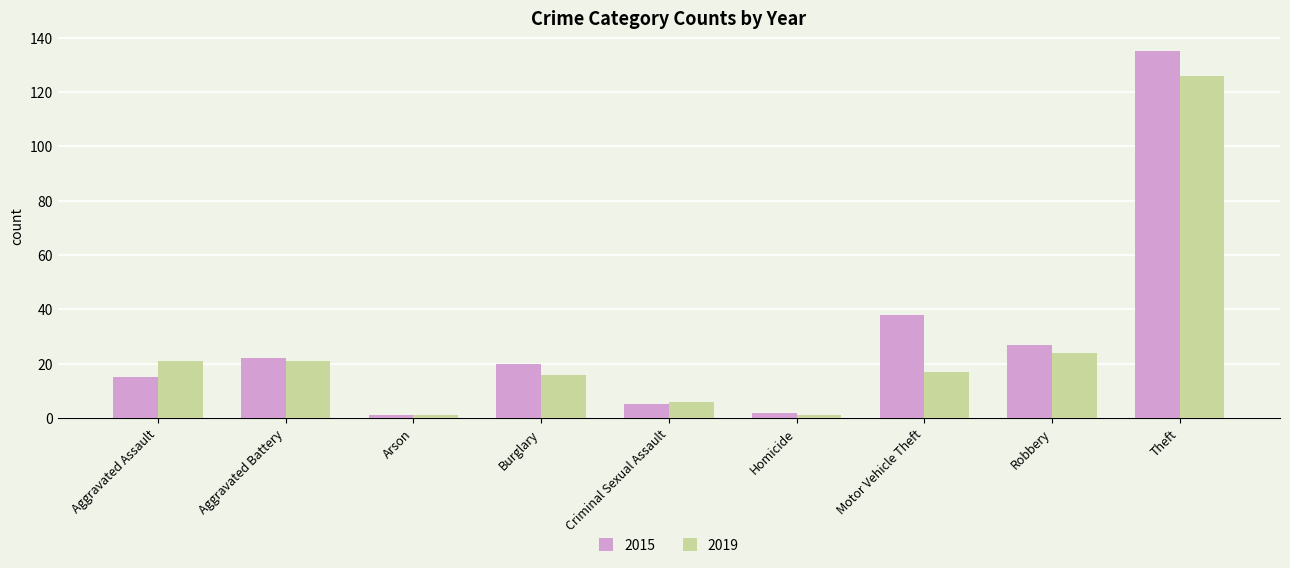

What is the label of the 3rd bar from the right?

Motor Vehicle Theft